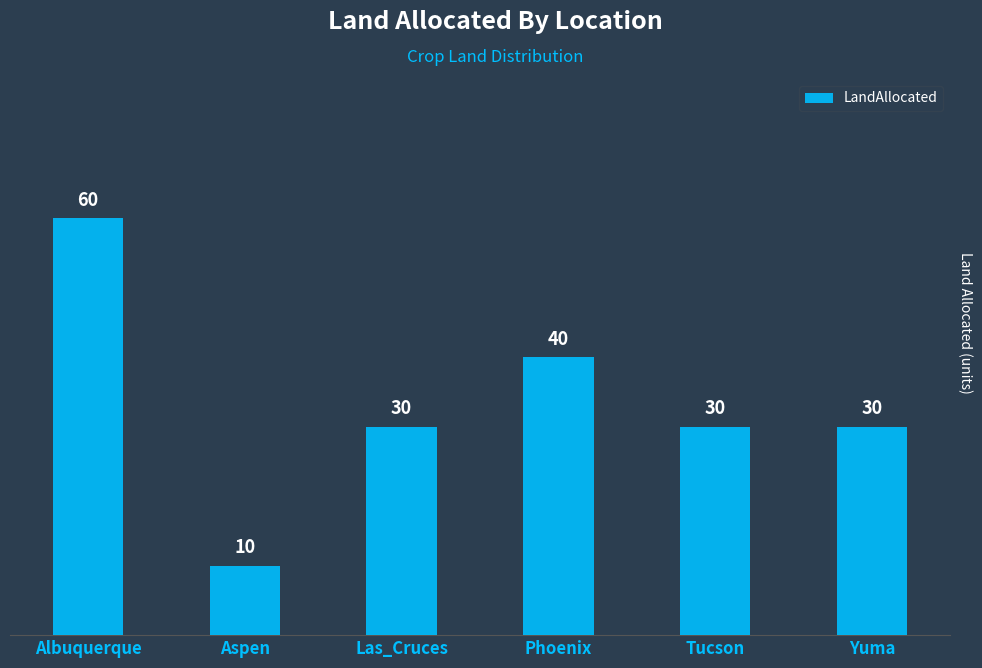

Which label corresponds to the smallest value in the chart?

Aspen